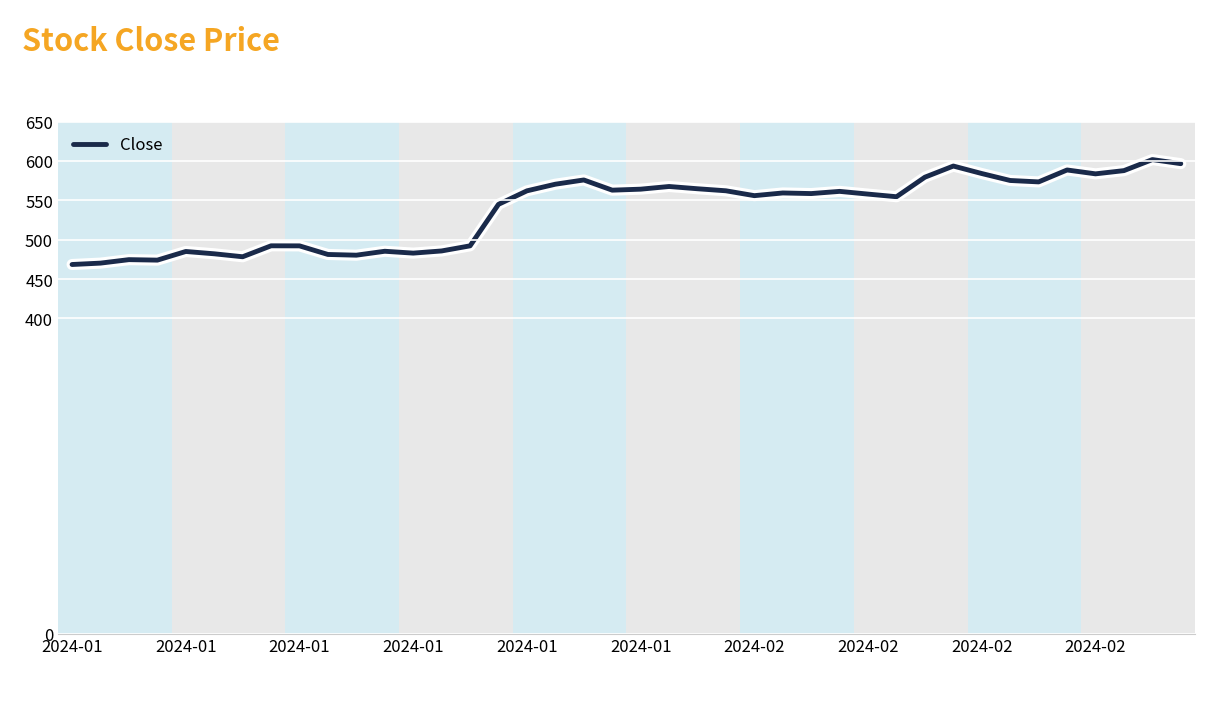

What is the difference between the maximum and minimum values?

133.2